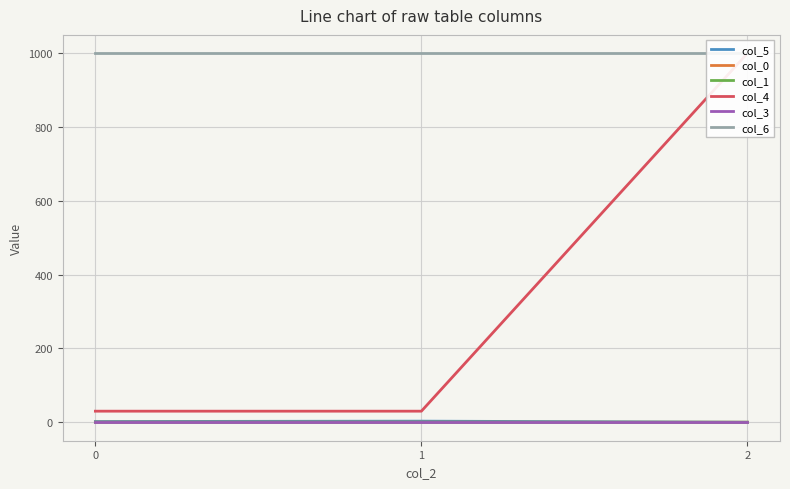

True or false: col_1 has a value of -0.1 at 0.

True